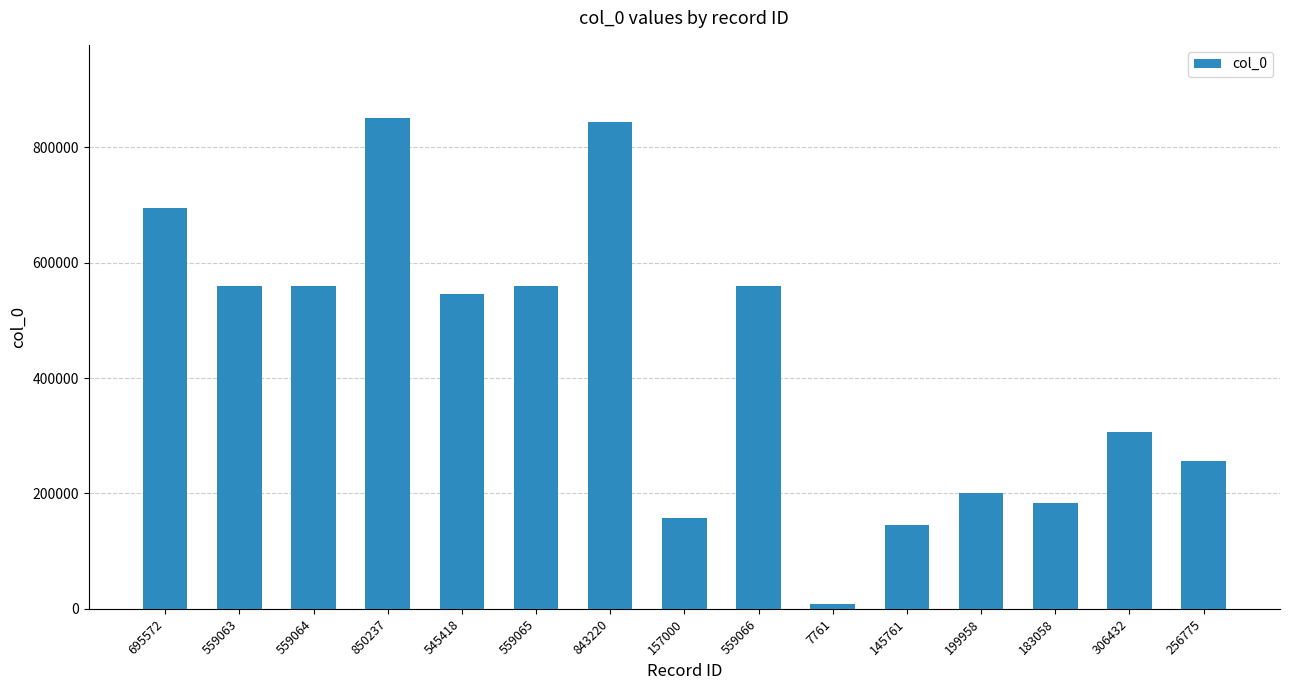

What is the difference between the values at 157000 and 559066?

402066